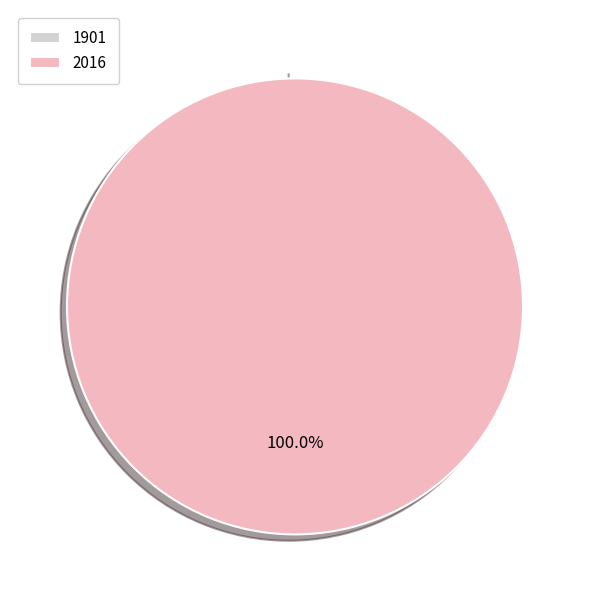

To the nearest percent, what is the combined percentage of 1901 and 2016?

100%